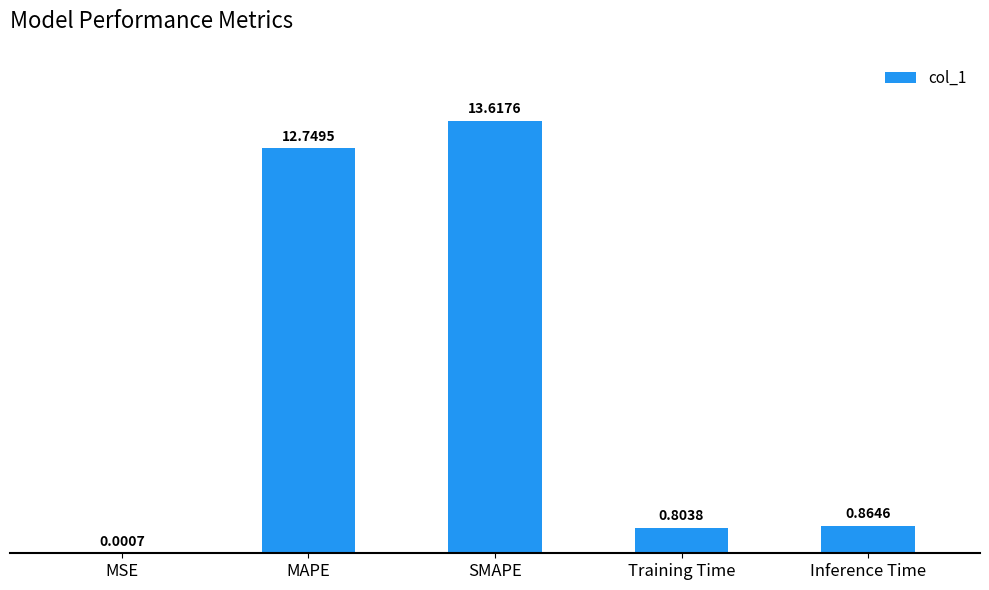

How many data points does each series have?

5